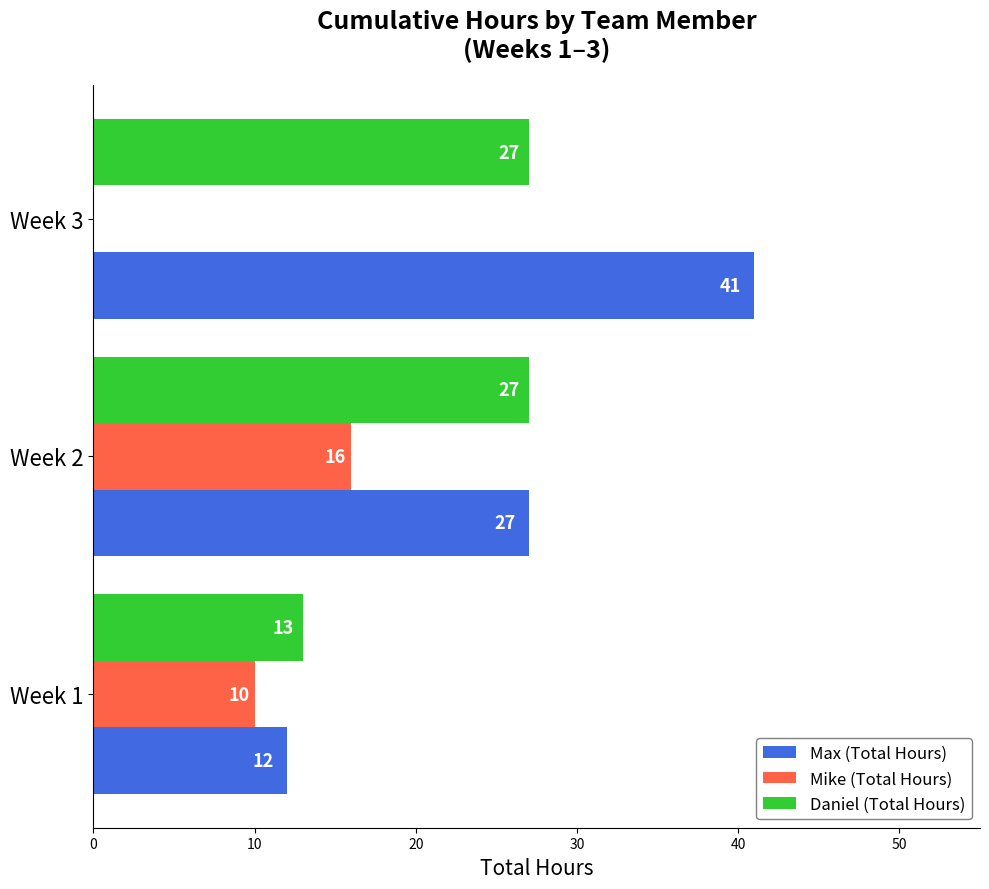

Between Week 2 and Week 3, which series saw the biggest shift?

Mike (Total Hours)